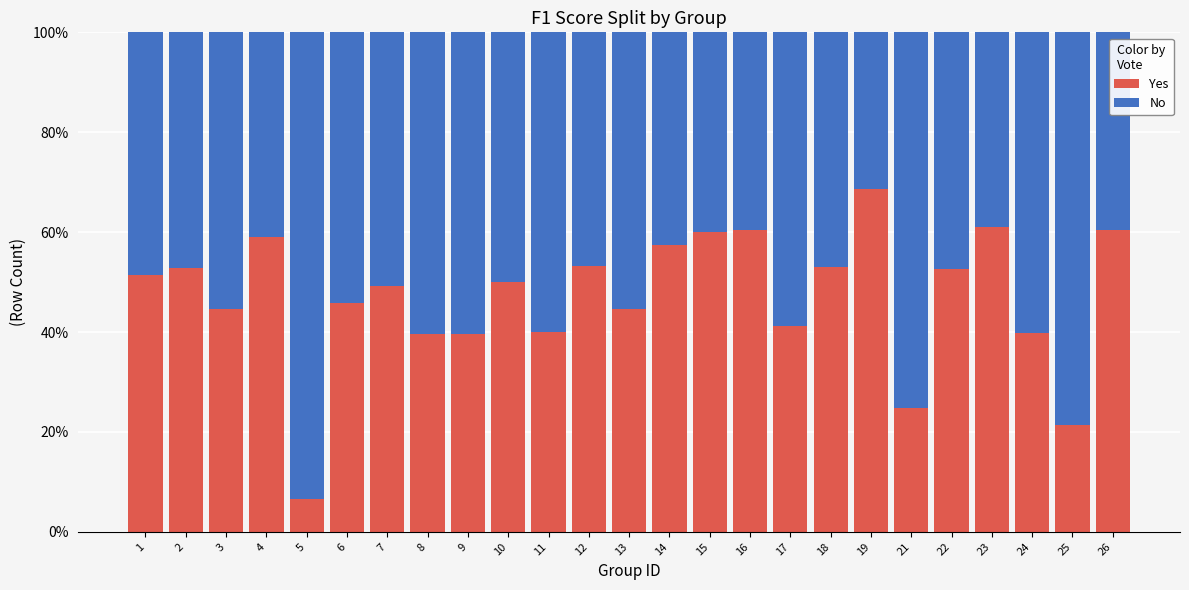

How many values in the Yes series are below 50?

12